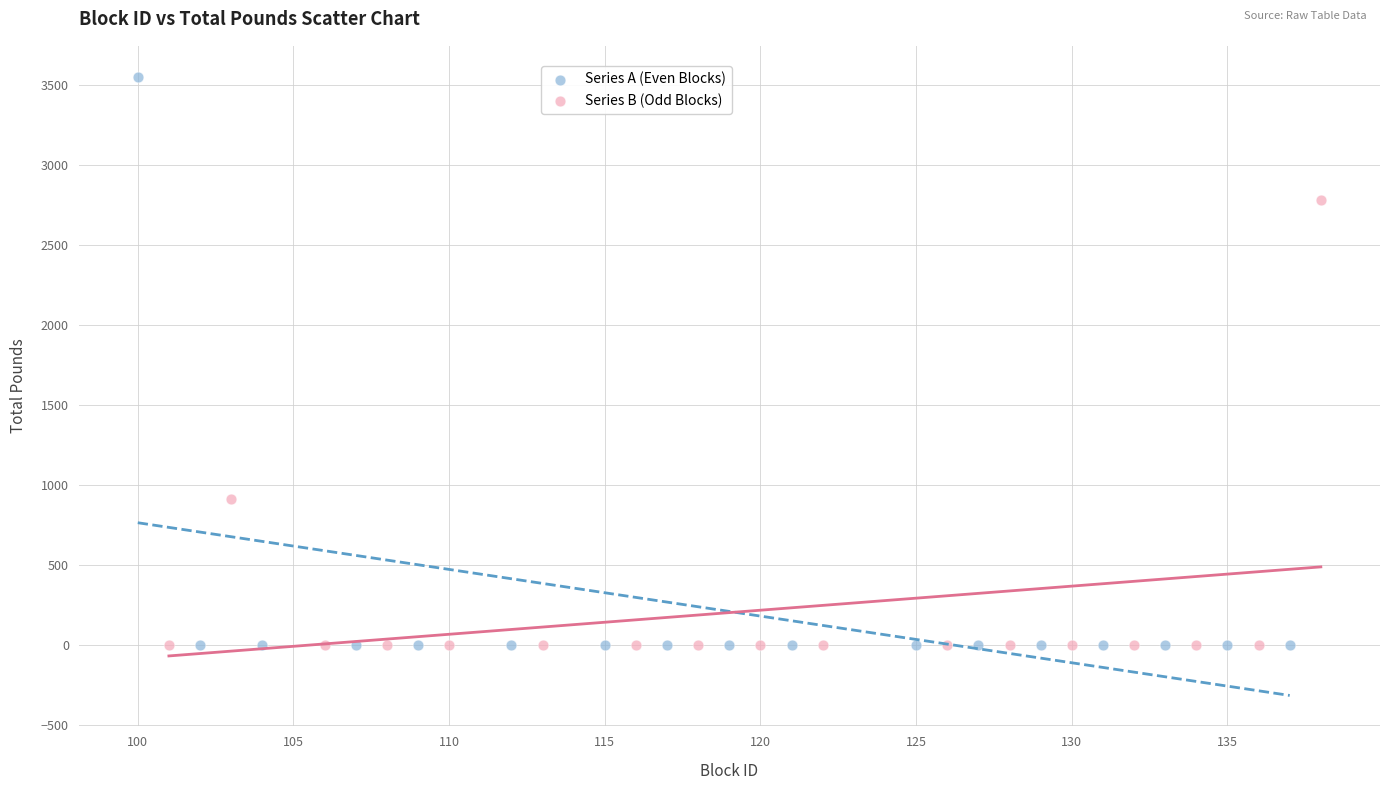

Which series contains the highest Y value?

Series A (Even Blocks)